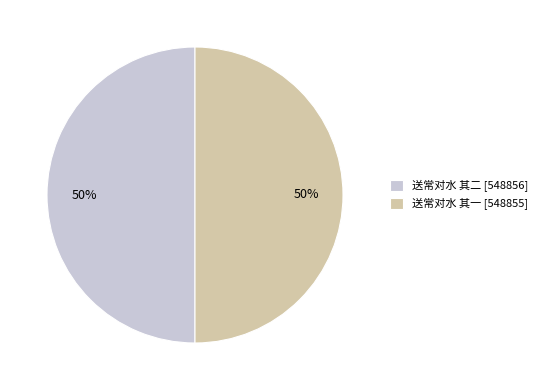

The 送常对水 其二 slice represents 50% of the pie. True or false?

True